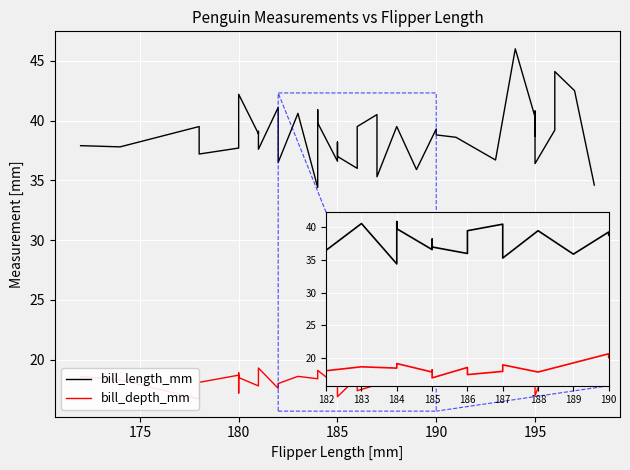

What is the greatest value displayed?

46.0